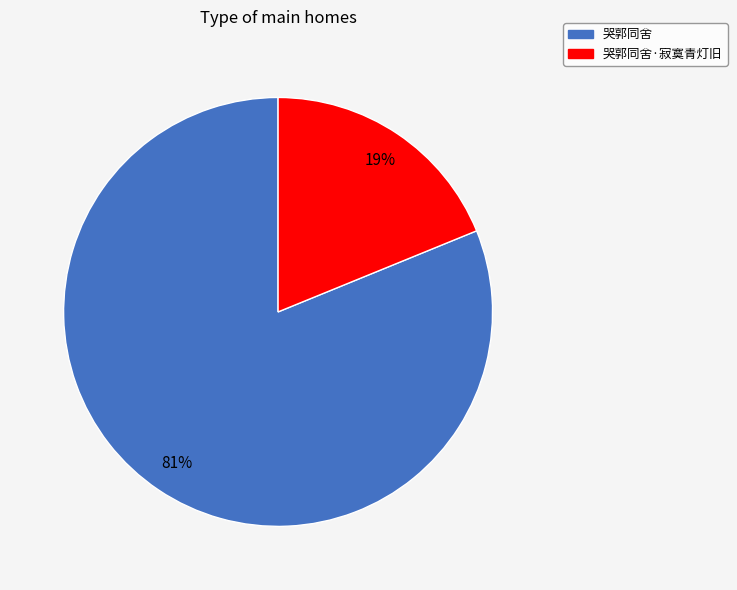

To the nearest percent, what is the difference between the largest and smallest slice percentages?

62%